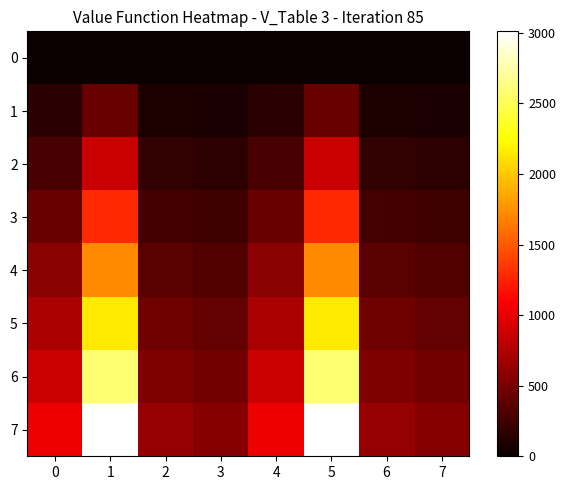

How many categories are shown in the chart?

8